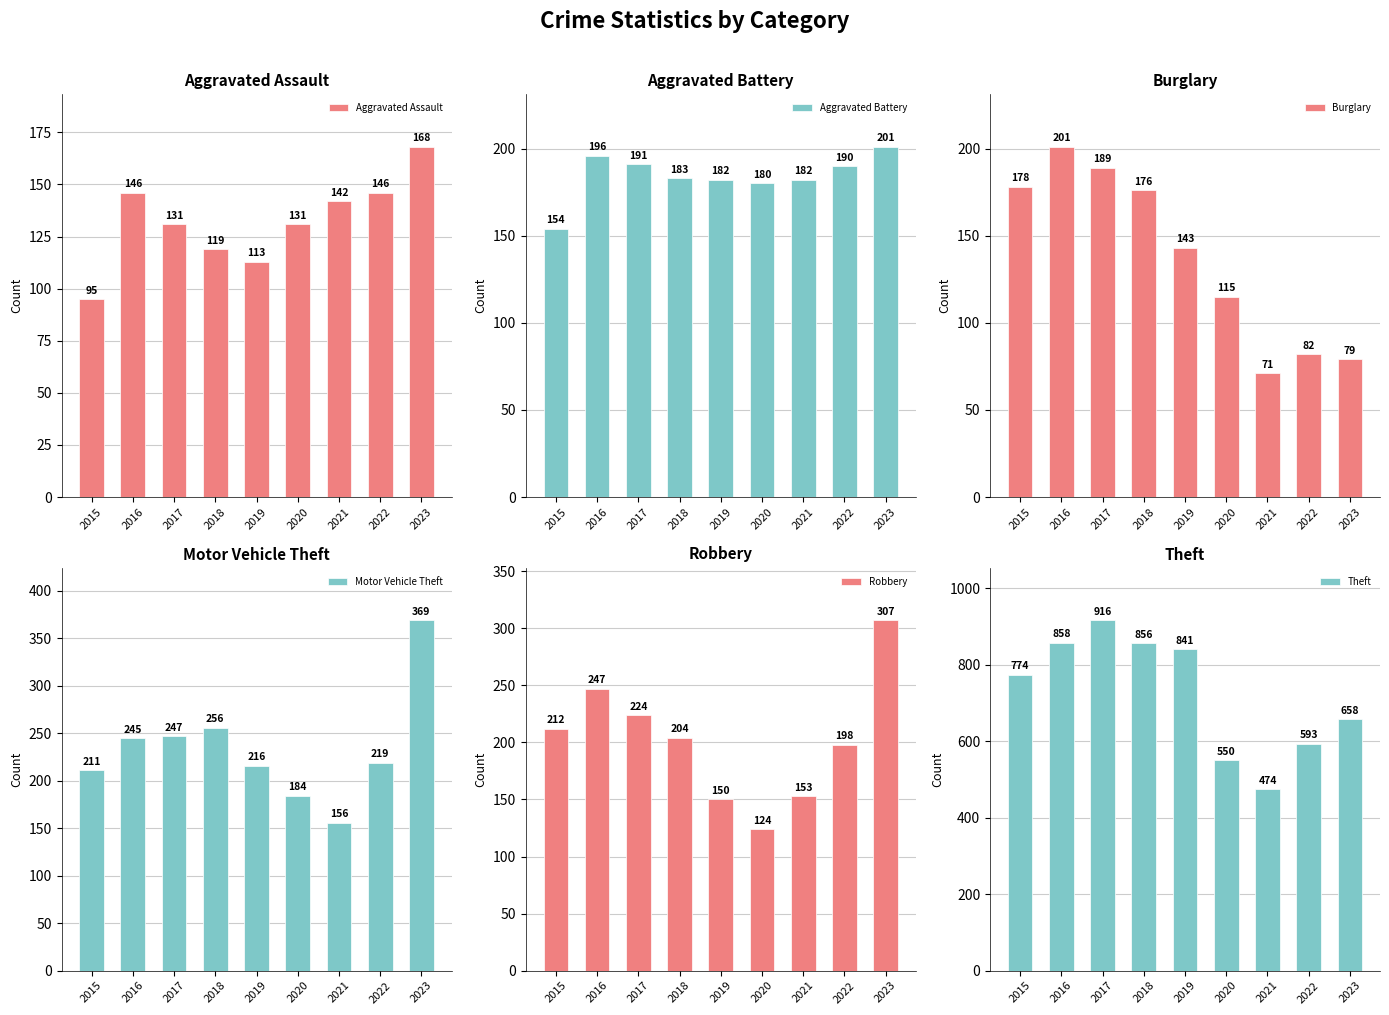

Which series has the widest spread of values?

Theft